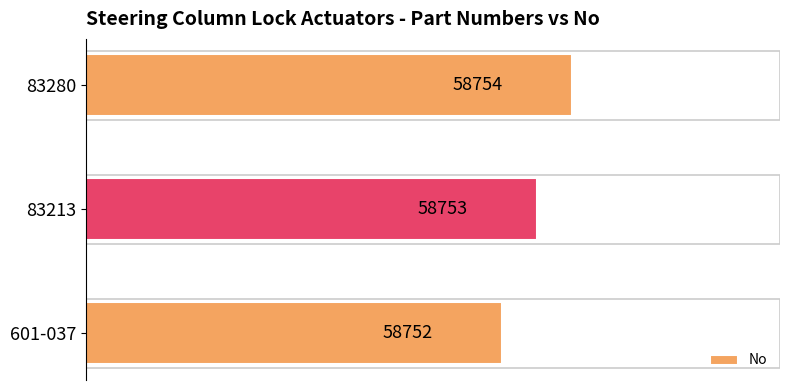

The value at 83213 is 58753. True or false?

True